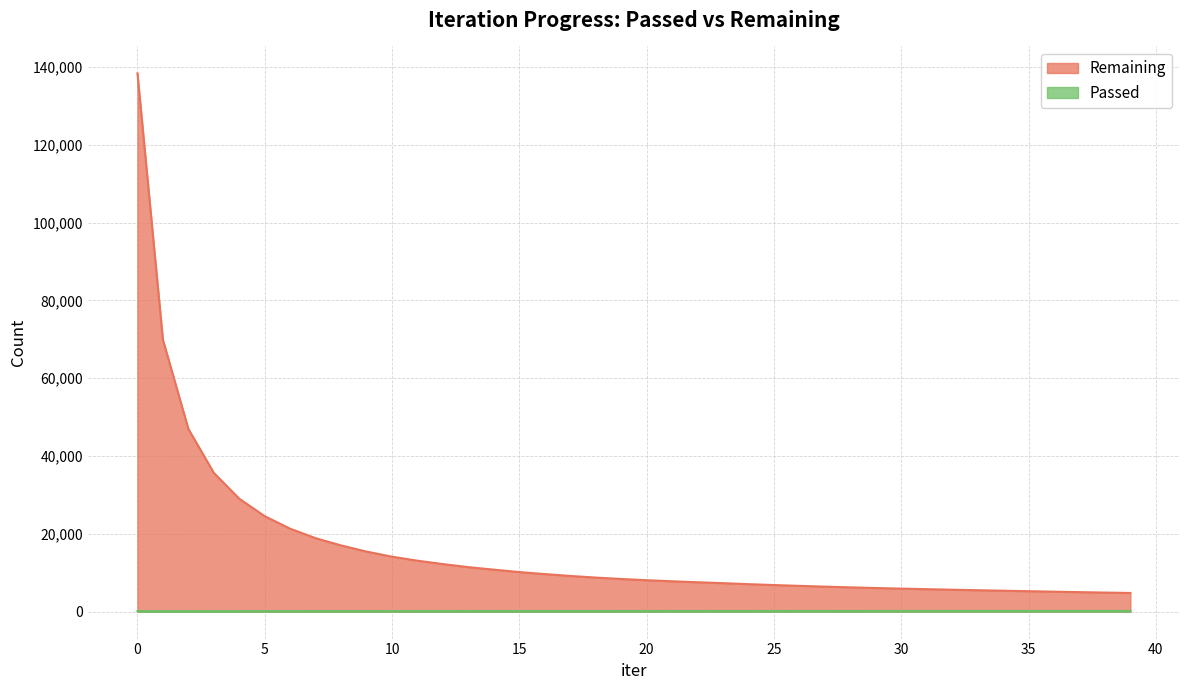

How many lines are shown in the chart?

2